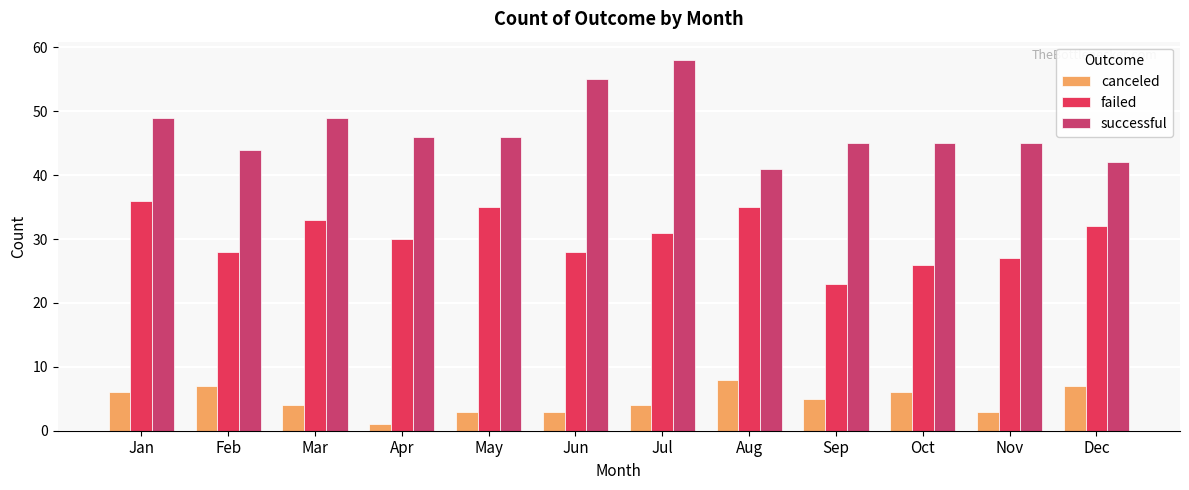

Which category has the highest value in the failed series?

Jan